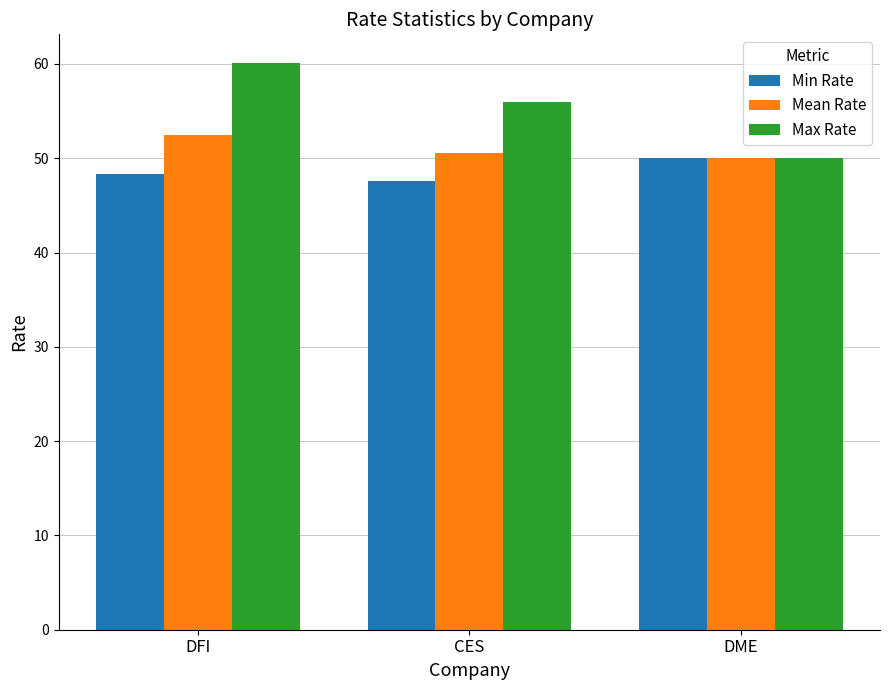

What is the difference between the maximum and second lowest values in the Mean Rate series?

1.9